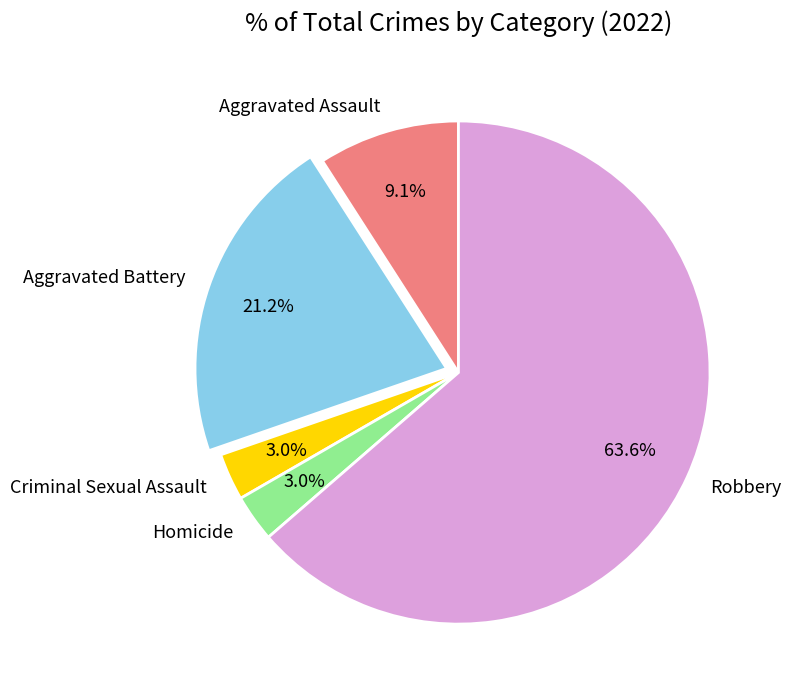

How many slices are in this pie chart?

5